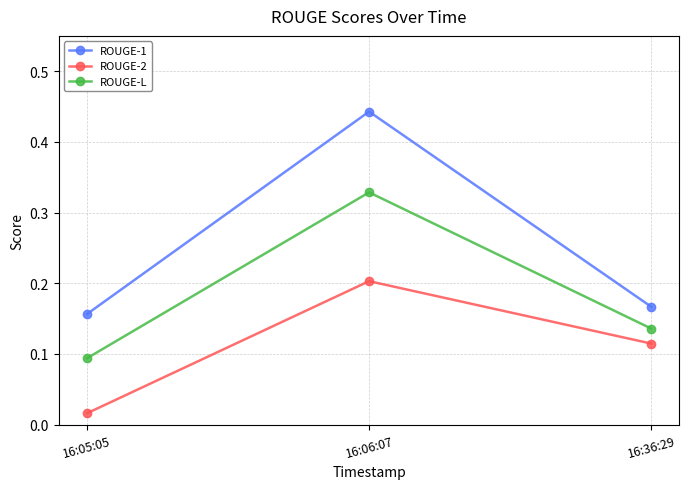

Is it true that ROUGE-L equals 0.2 at 16:06:07?

False